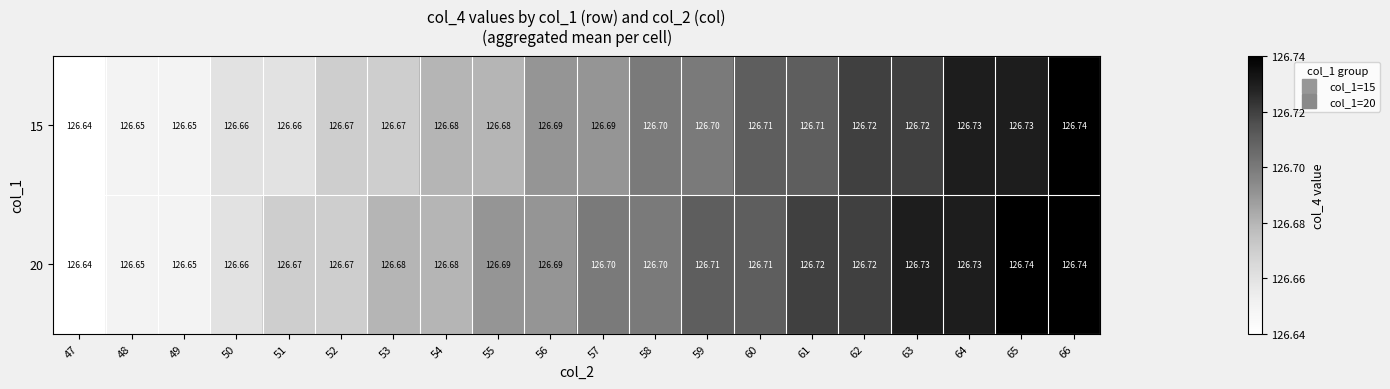

Reading left to right, what are all the values shown in this chart?

15: 47=126.6	48=126.7	49=126.7	50=126.7	51=126.7	52=126.7	53=126.7	54=126.7	55=126.7	56=126.7	57=126.7	58=126.7	59=126.7	60=126.7	61=126.7	62=126.7	63=126.7	64=126.7	65=126.7	66=126.7
20: 47=126.6	48=126.7	49=126.7	50=126.7	51=126.7	52=126.7	53=126.7	54=126.7	55=126.7	56=126.7	57=126.7	58=126.7	59=126.7	60=126.7	61=126.7	62=126.7	63=126.7	64=126.7	65=126.7	66=126.7